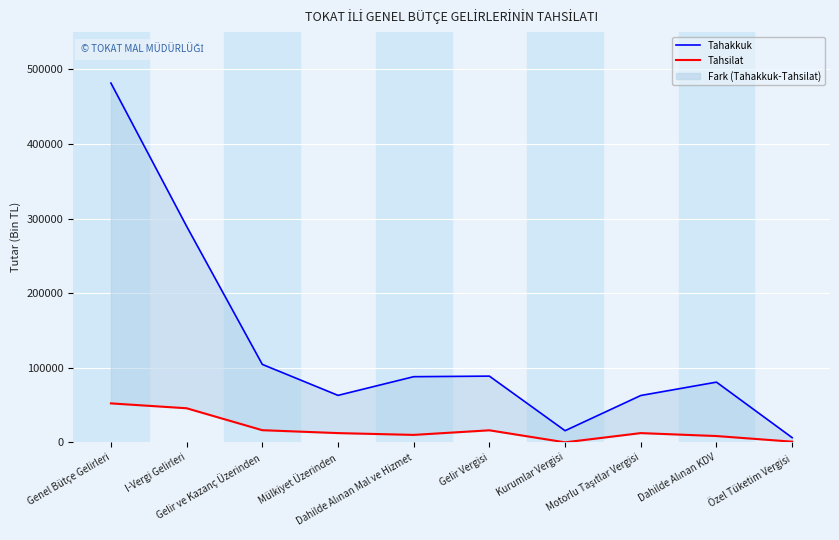

At which label does Tahakkuk first exceed 88115?

Genel Bütçe Gelirleri